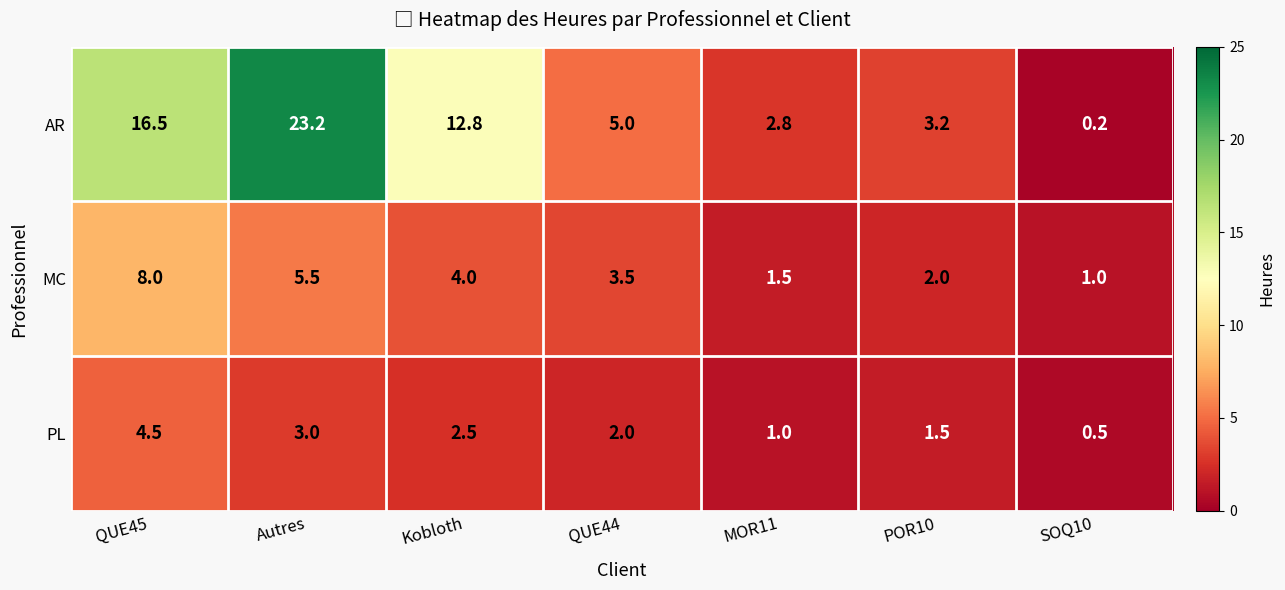

Reading right to left, extract all data points from this chart.

AR: 0.2	3.2	2.8	5.0	12.8	23.2	16.5
MC: 1.0	2.0	1.5	3.5	4.0	5.5	8.0
PL: 0.5	1.5	1.0	2.0	2.5	3.0	4.5